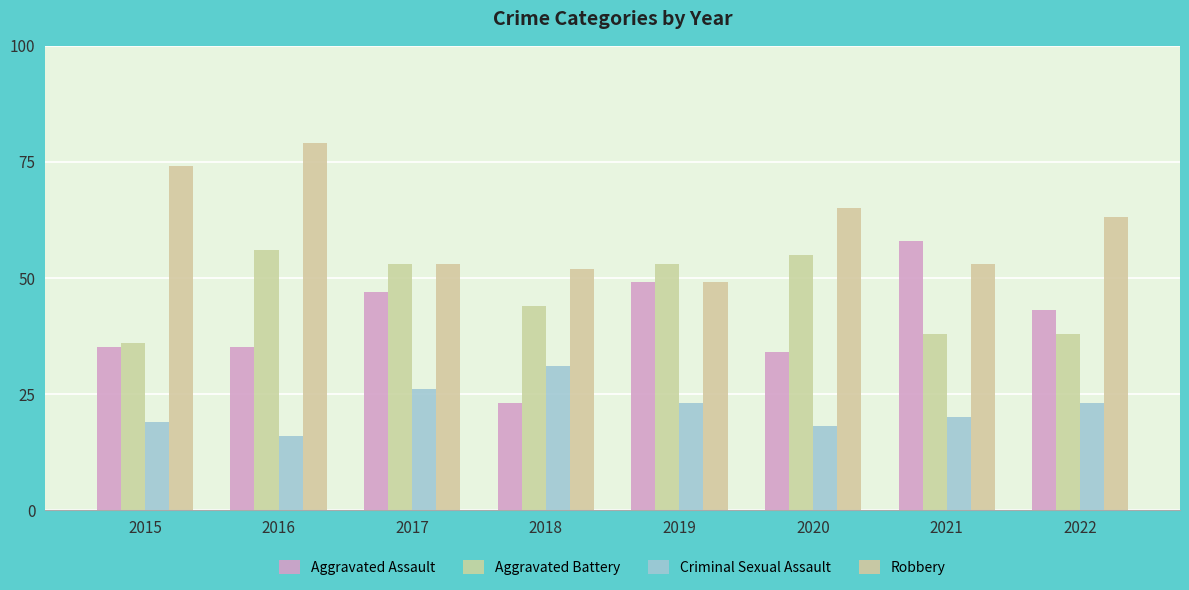

The value of Criminal Sexual Assault at 2022 is 6. True or false?

False